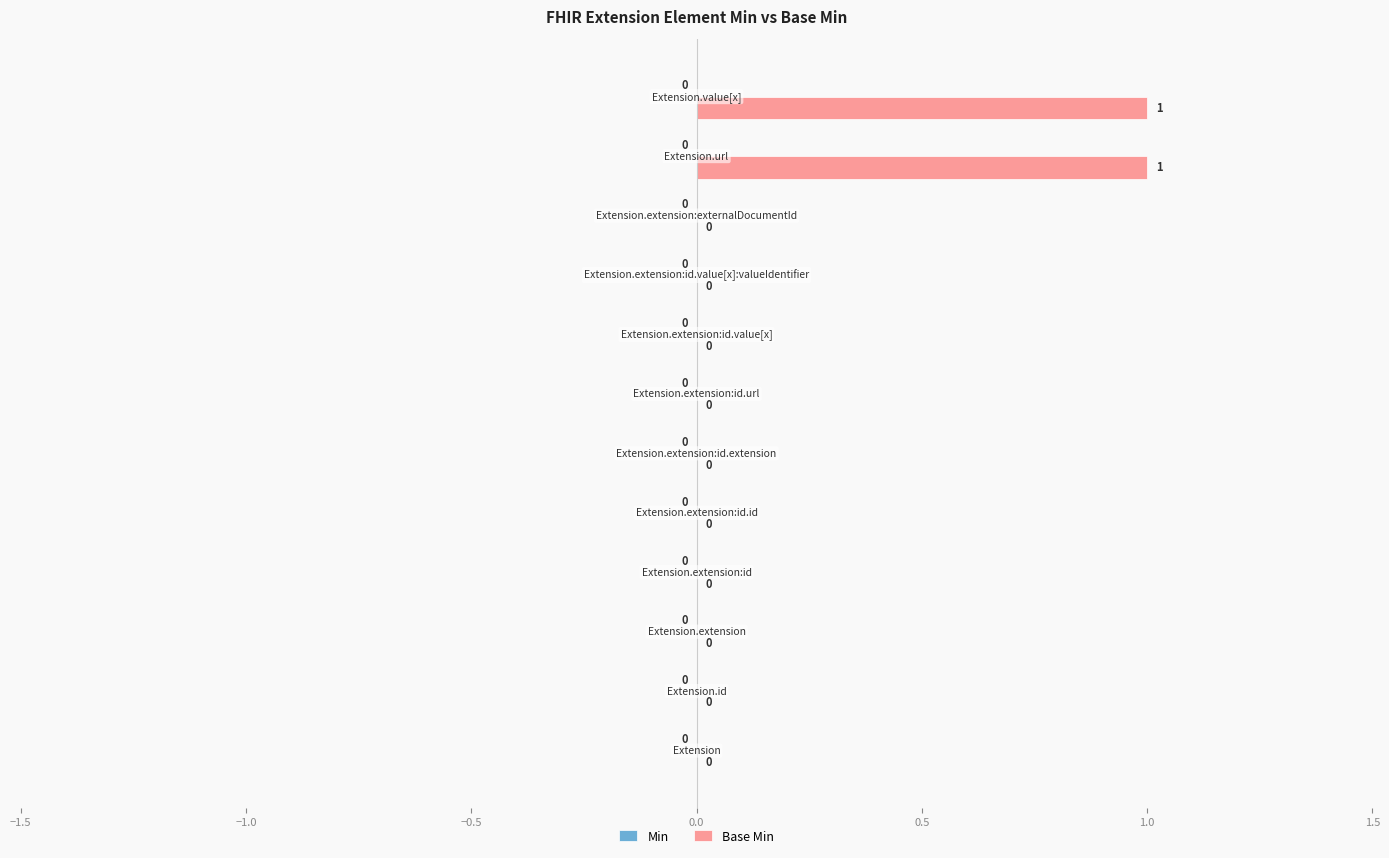

How many values are between 0 and 1?

12